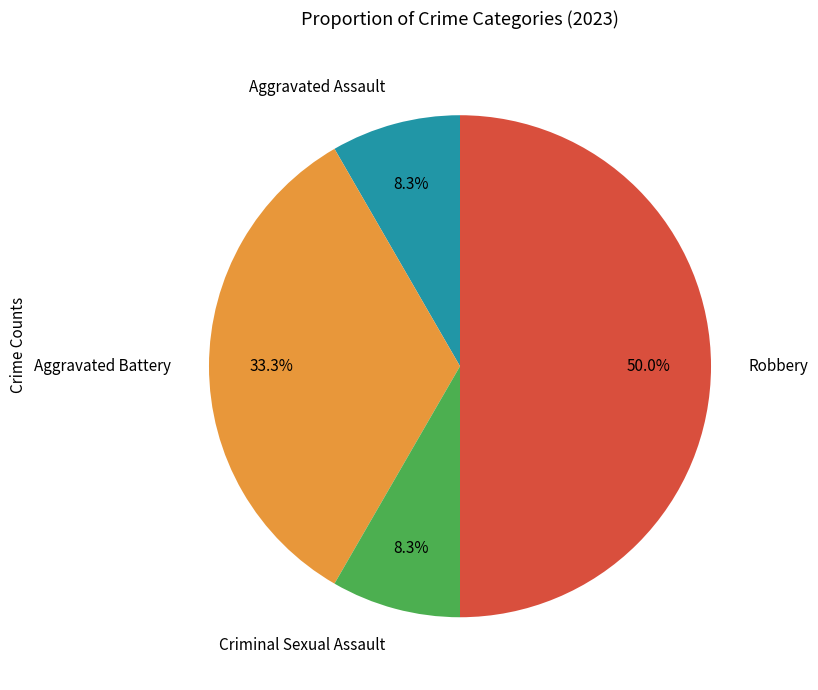

How much of the chart is everything except Criminal Sexual Assault?

91.7%